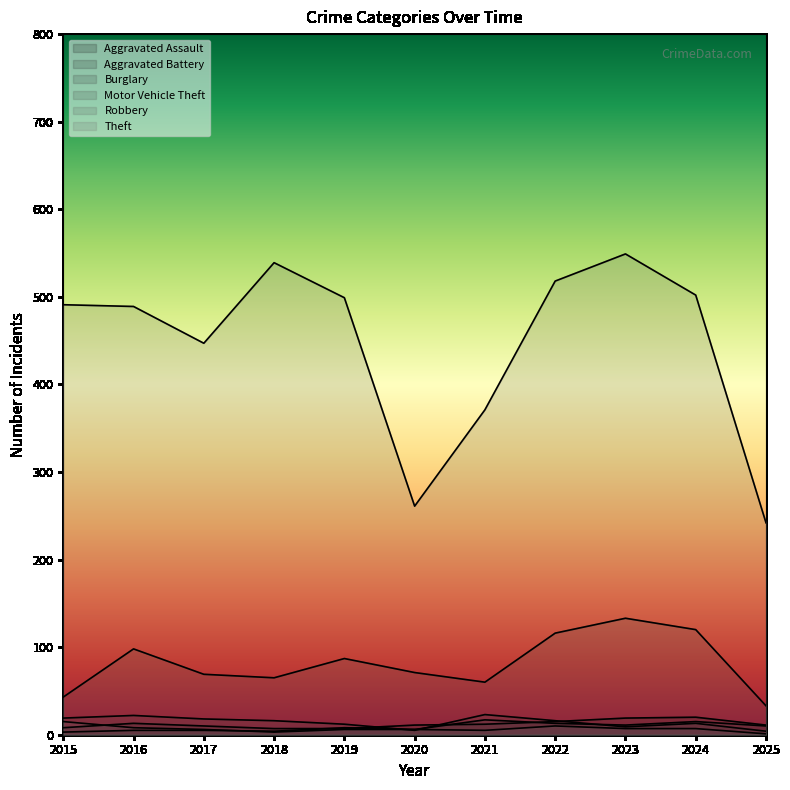

What is the total value across all series at 2023?

728